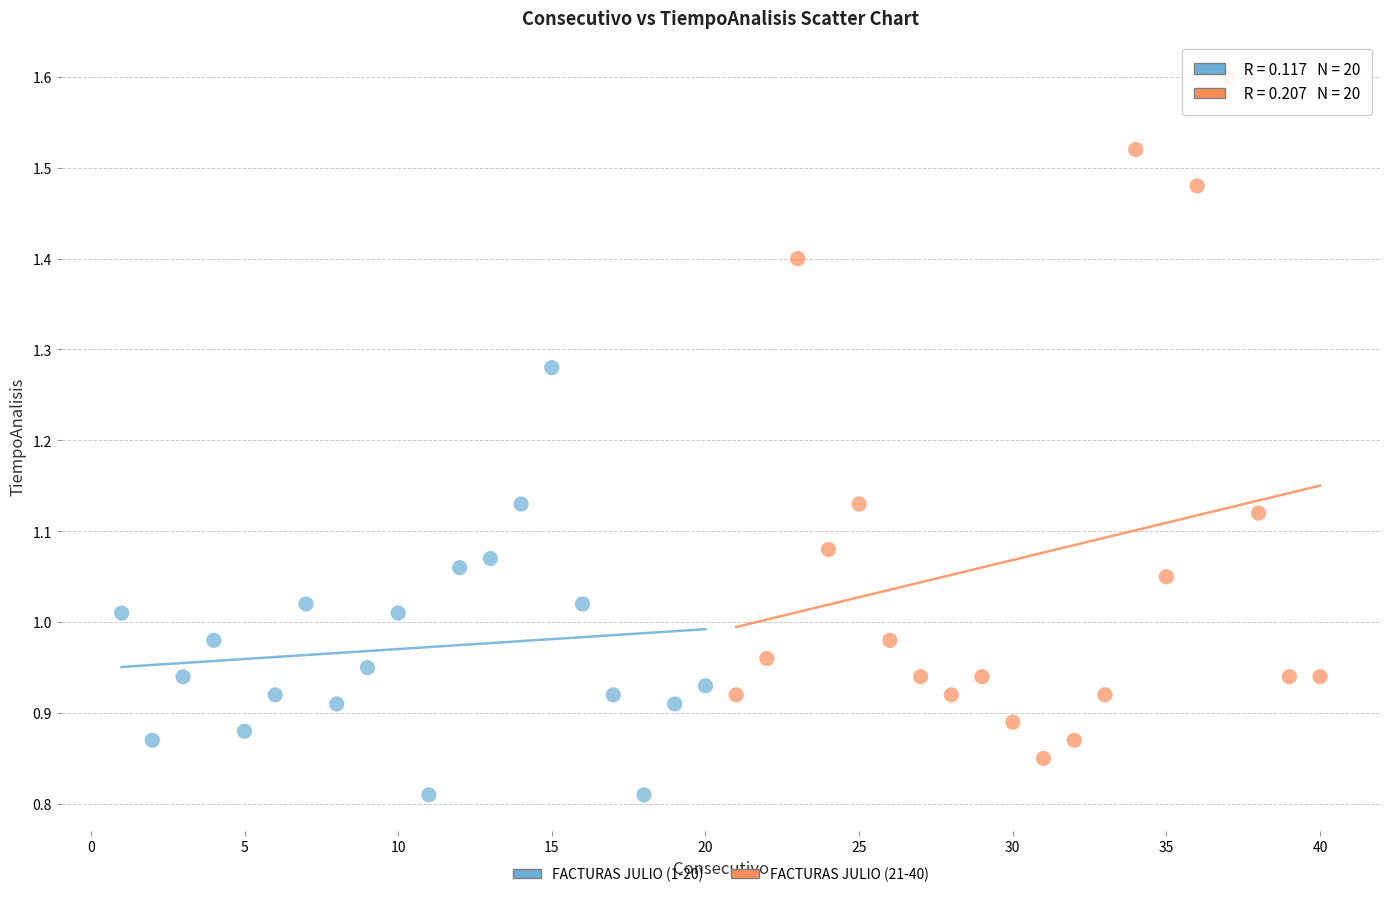

Which series contains the highest Y value?

FACTURAS JULIO (21-40)